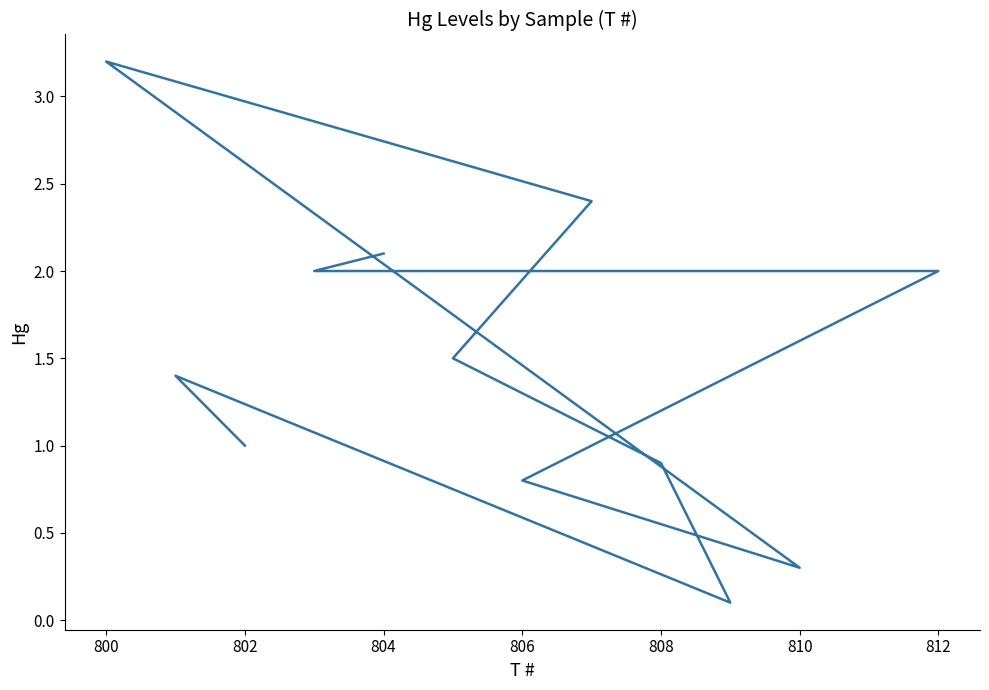

What is the maximum value shown in the chart?

3.2